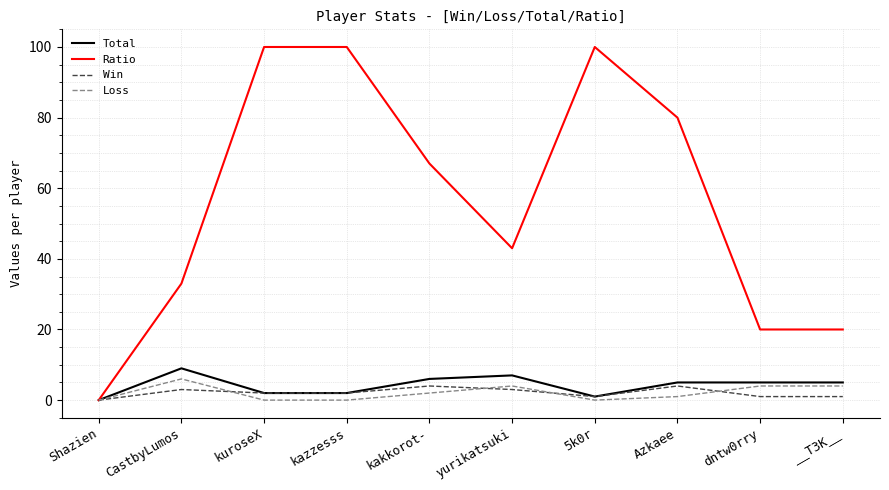

What is the greatest value displayed?

100